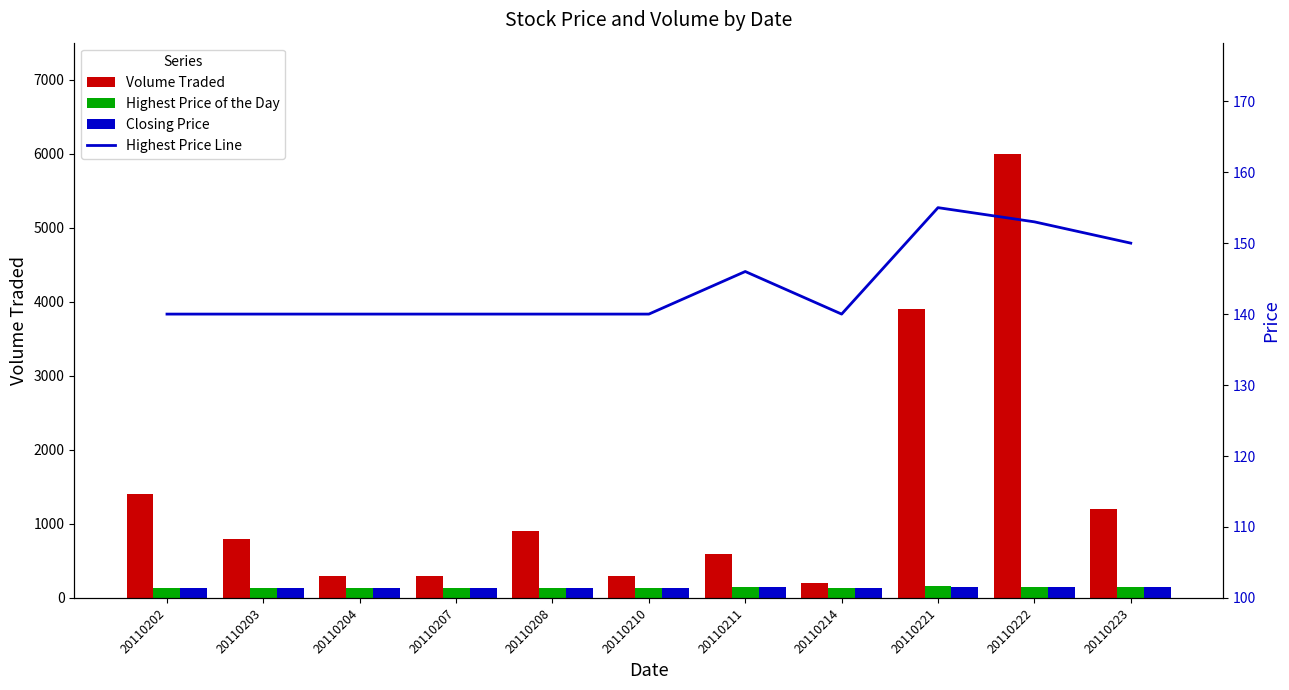

What is the difference between the second highest and second lowest values in the Volume Traded series?

3600